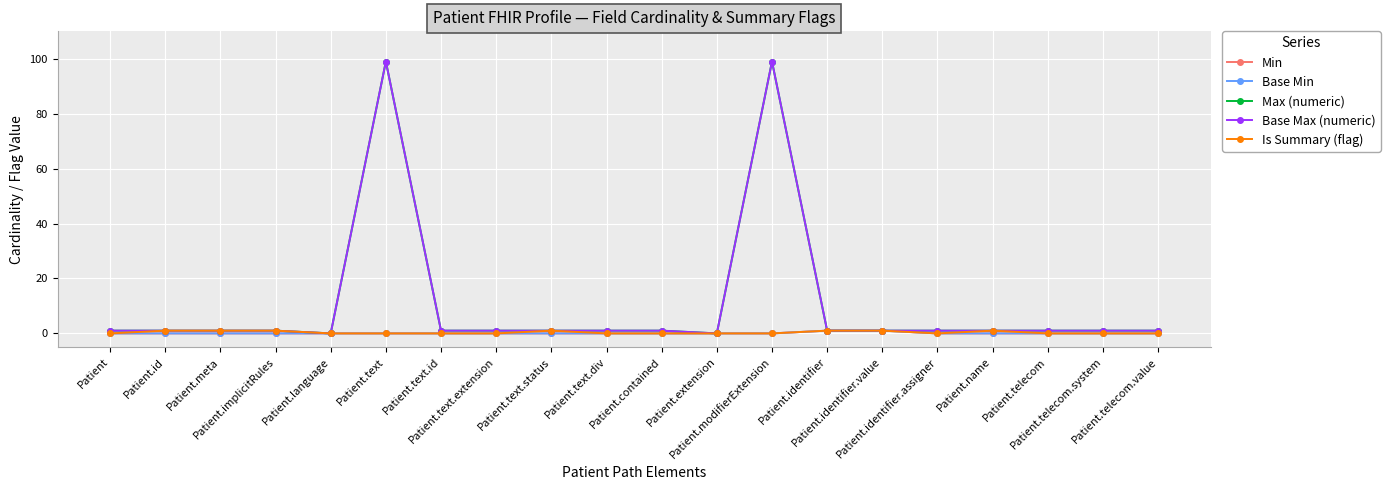

What position from the right is Patient.identifier.value?

6